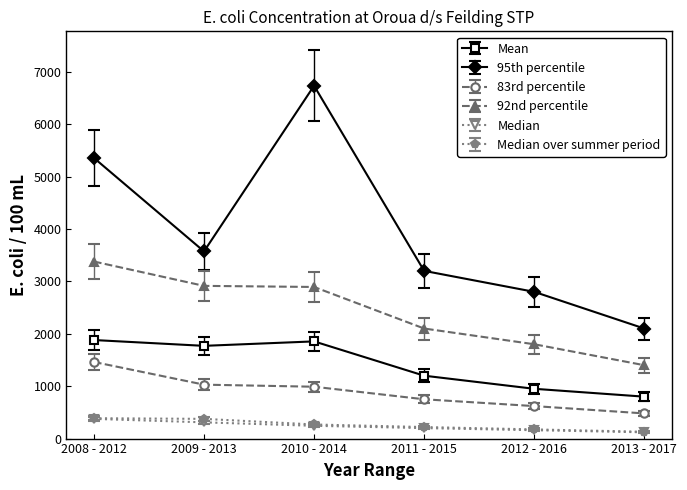

In Mean, how many points are higher than both neighbors (excluding endpoints)?

1